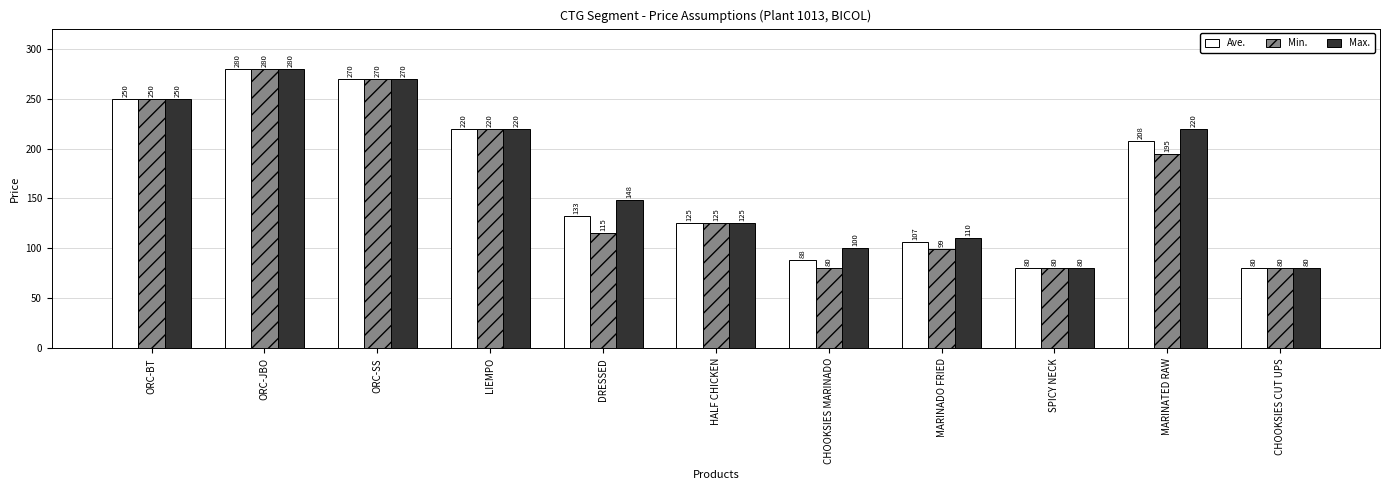

The Ave. series shows 207.5 at MARINATED RAW. True or false?

True